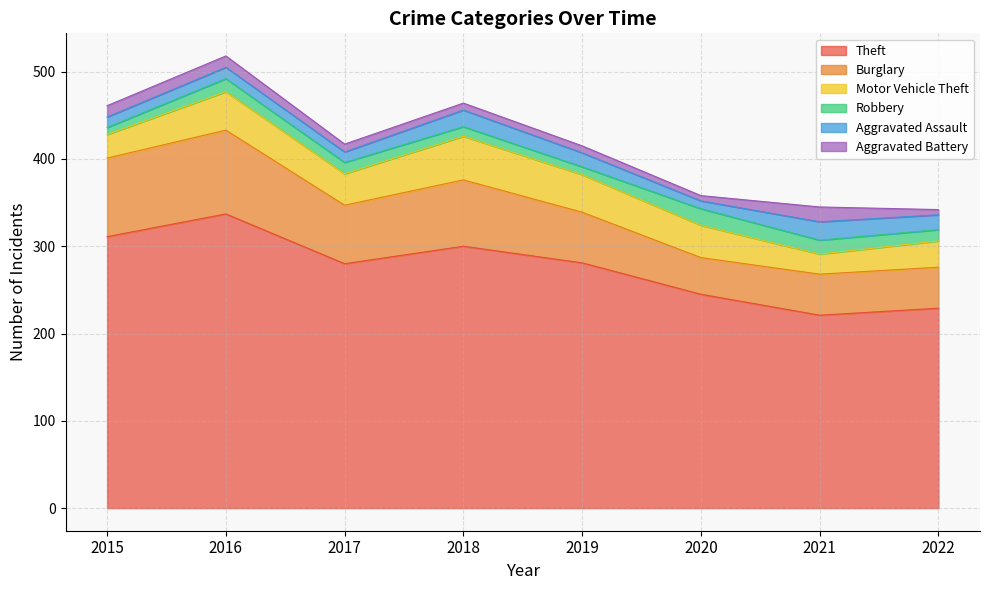

Is the value of Motor Vehicle Theft at 2022 greater than the value of Theft at 2022?

No